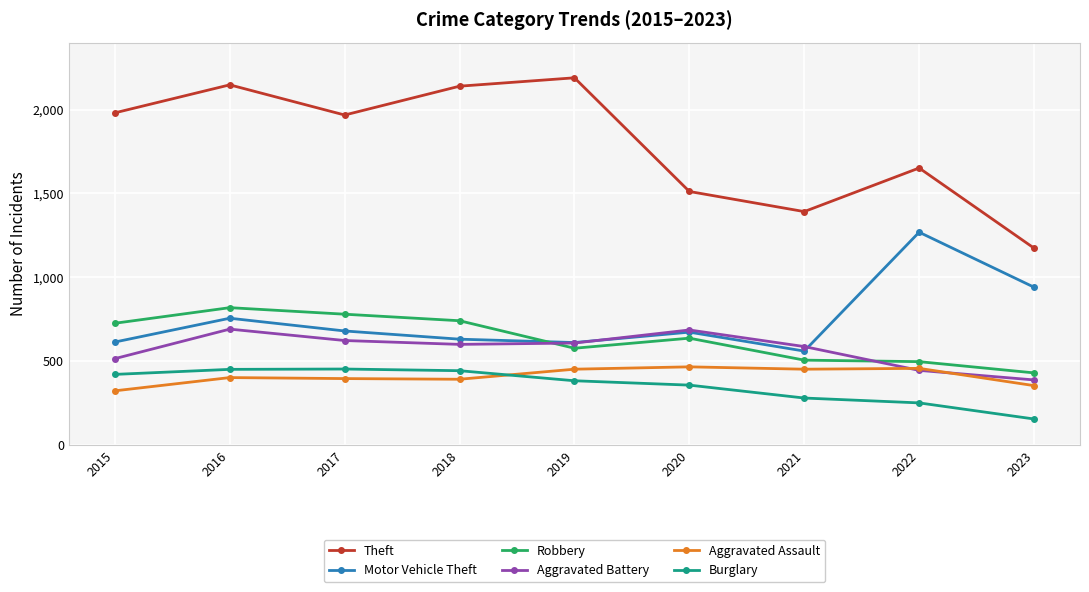

In Aggravated Assault, how many points are lower than both neighbors (excluding endpoints)?

2